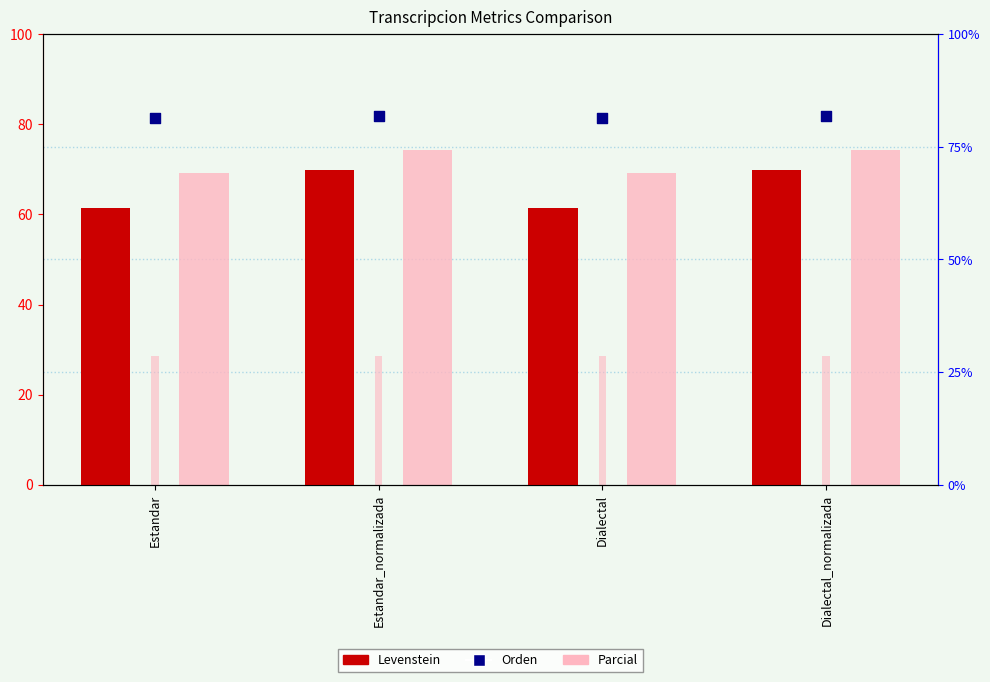

Which series reaches the maximum Y coordinate?

Parcial